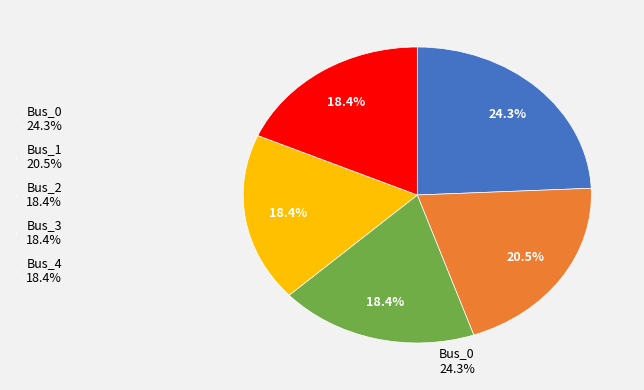

How many slices are in this pie chart?

5